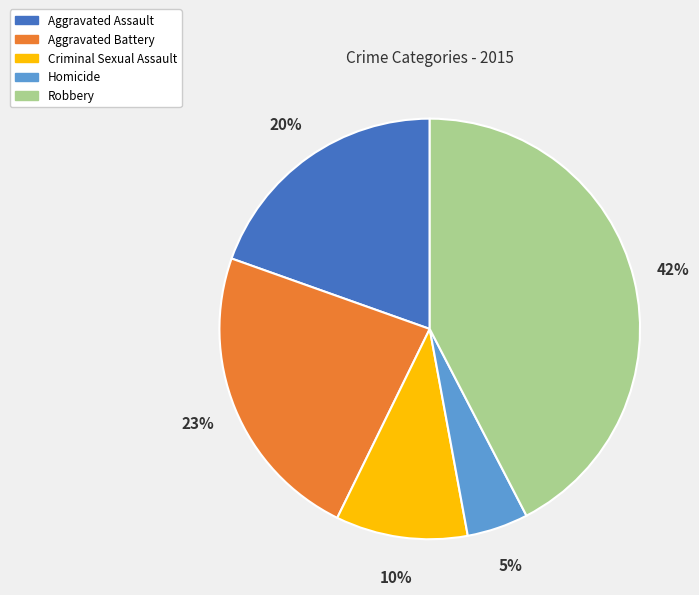

Is Aggravated Assault the majority of the pie?

No